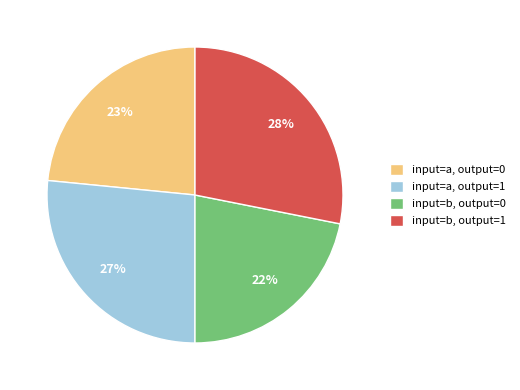

Which slice is the smallest?

input=b, output=0